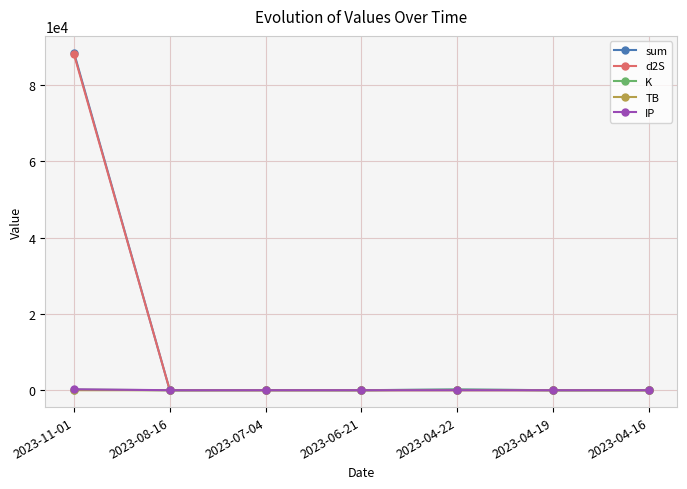

What is the label of the 5th point from the right?

2023-07-04